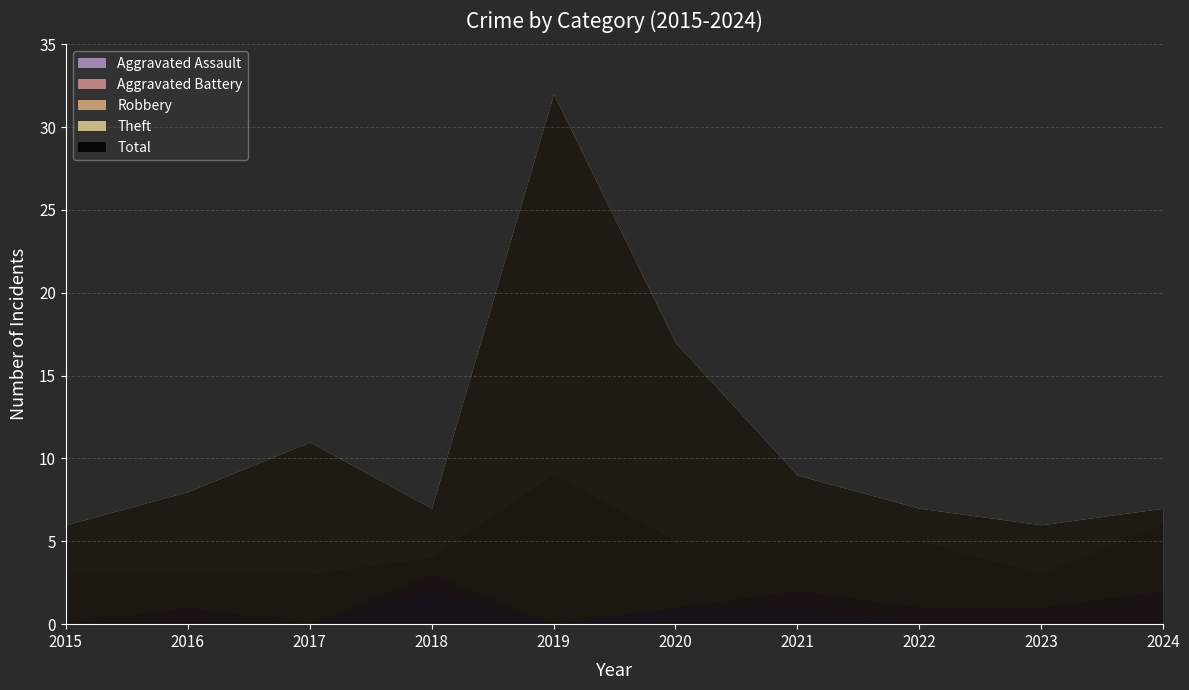

The value of Aggravated Battery at 2021 is 1. True or false?

True